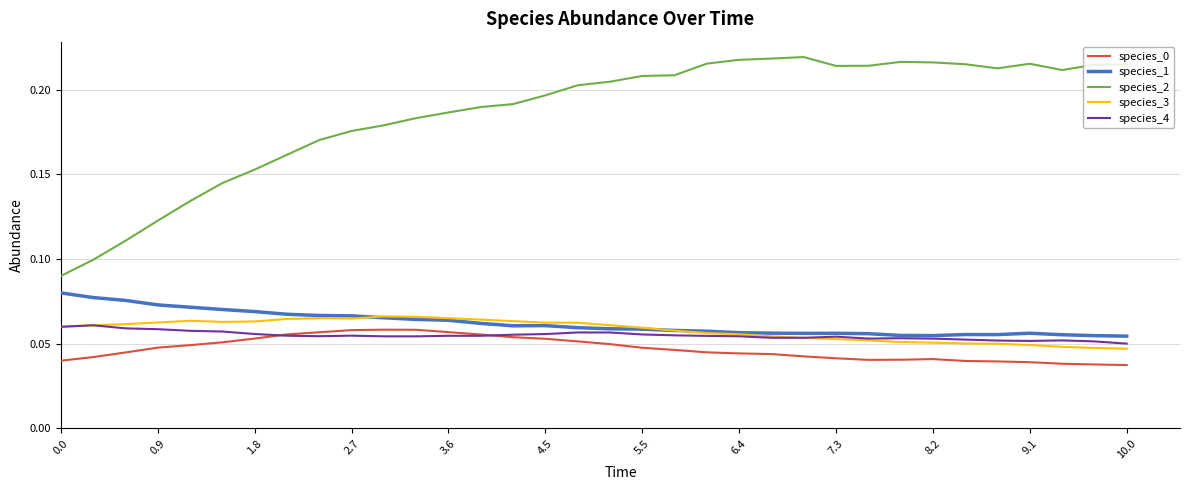

Which series has the largest range (max minus min)?

species_2